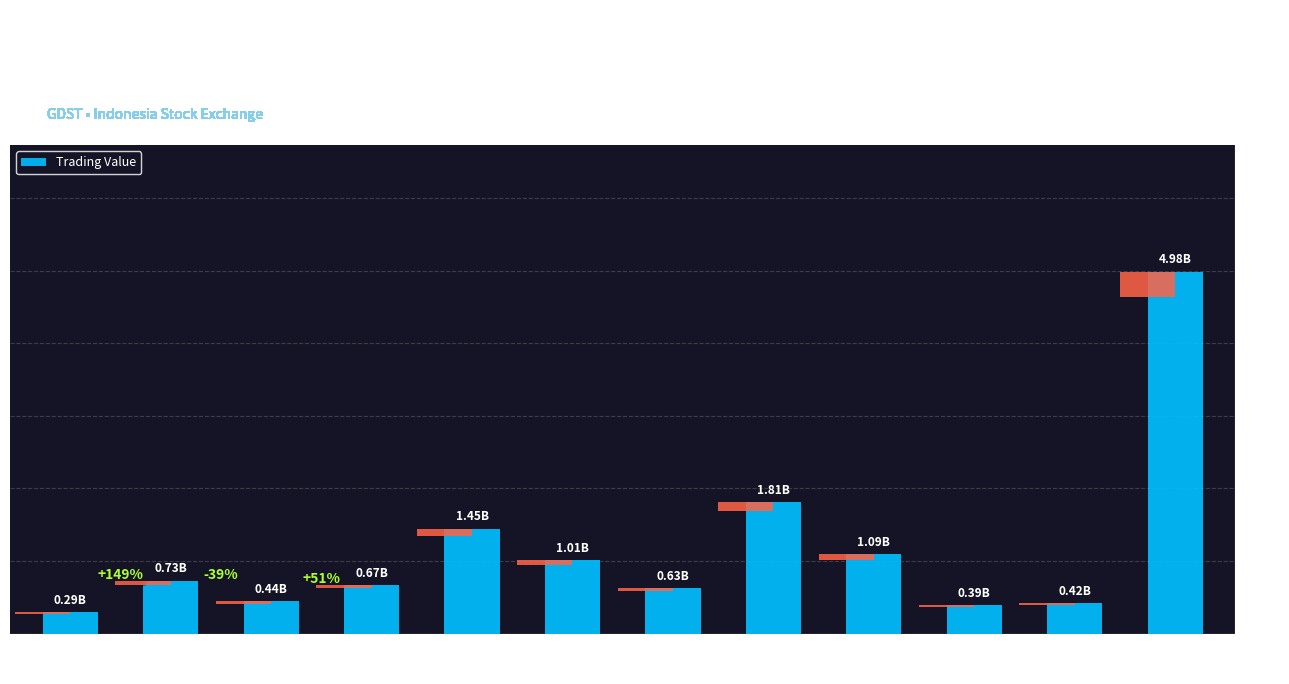

Are the bars grouped side by side (vs. stacked)?

No